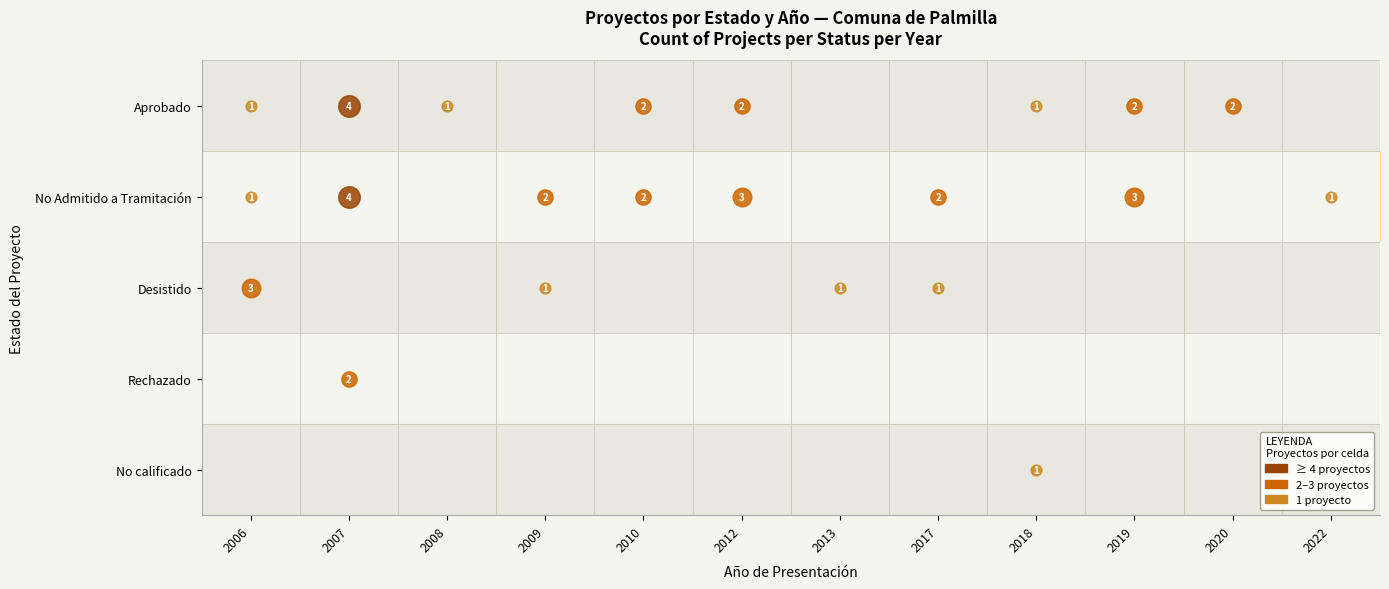

At 2017, list the series in order from largest to smallest.

No Admitido a Tramitación, Desistido, Aprobado, Rechazado, No calificado